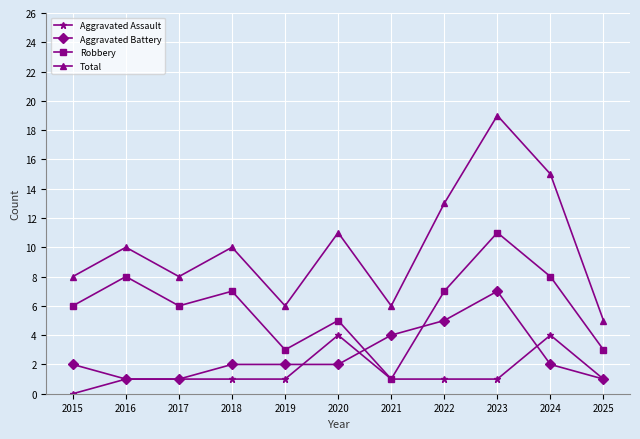

What are all the series names shown in the legend?

Aggravated Assault, Aggravated Battery, Robbery, Total